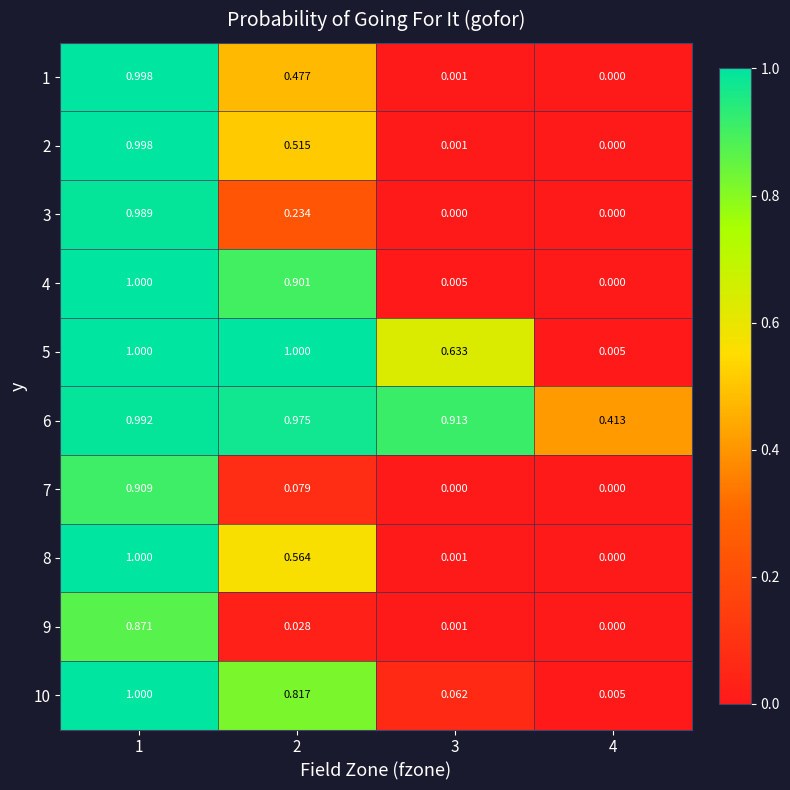

What is the maximum value shown in the chart?

1.0